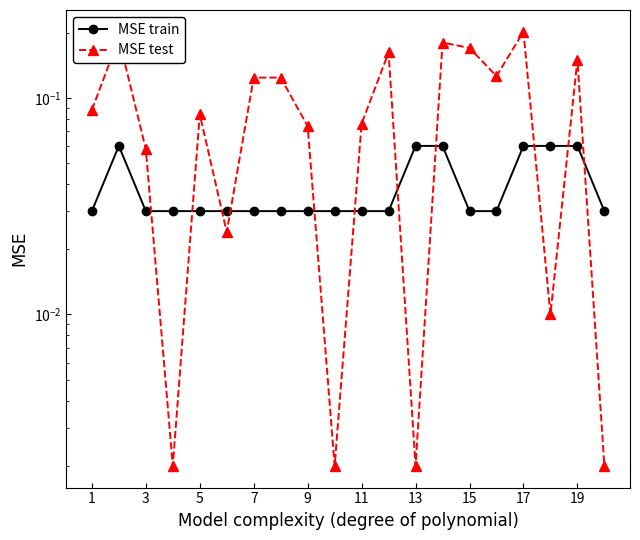

True or false: MSE train has a value of 0.0 at 15.

False